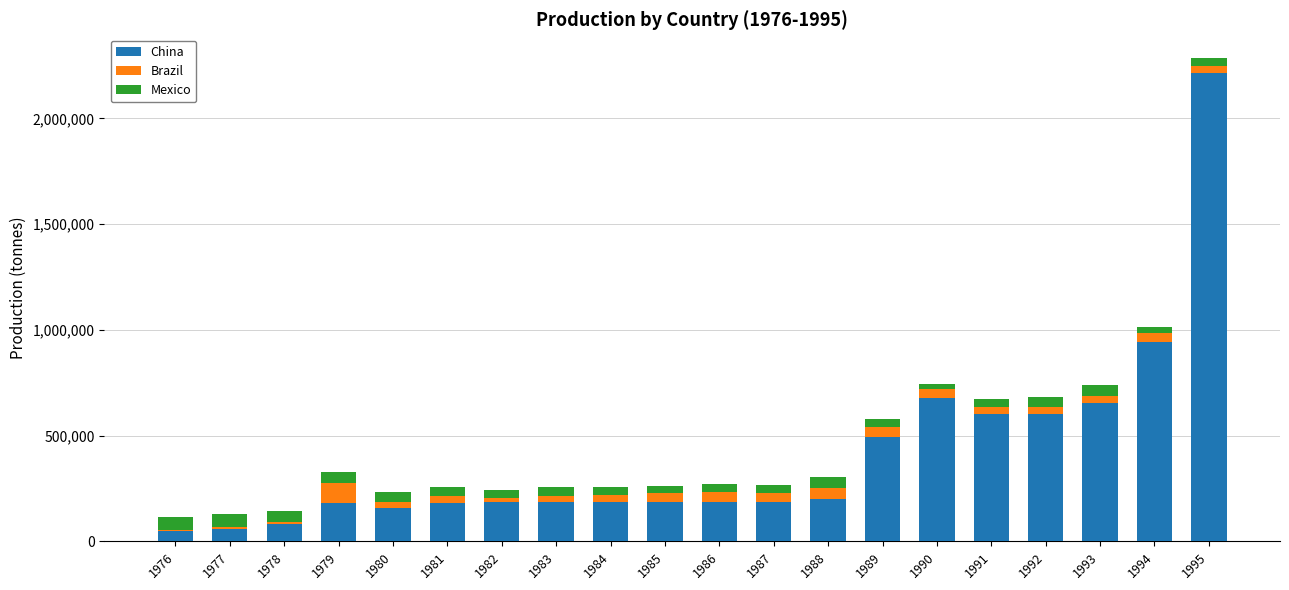

The value of China at 1980 is 58693. True or false?

False